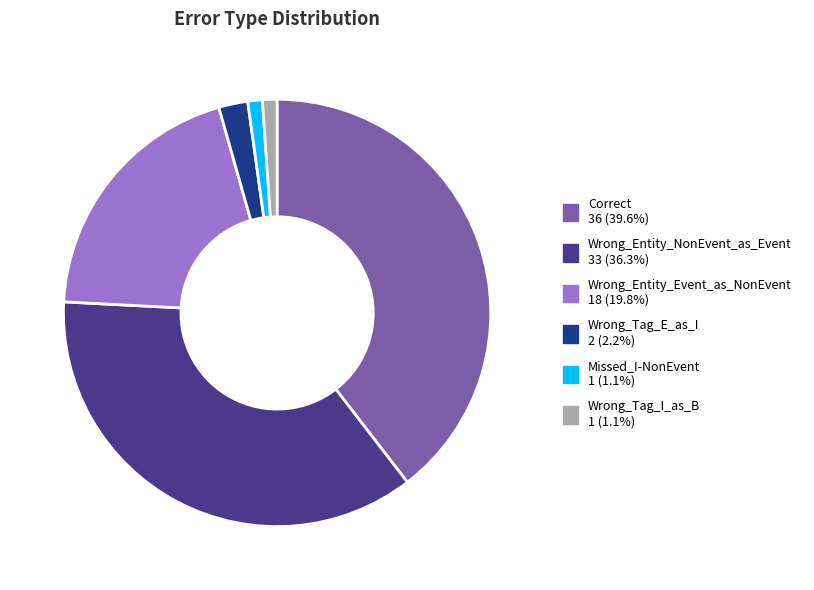

Which slice is the largest?

Correct